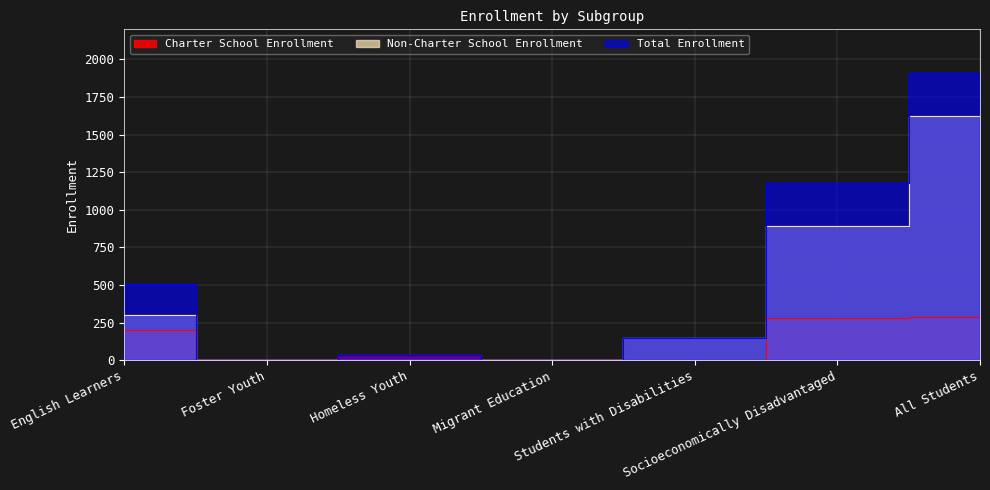

What is the label of the 1st point from the left?

English Learners